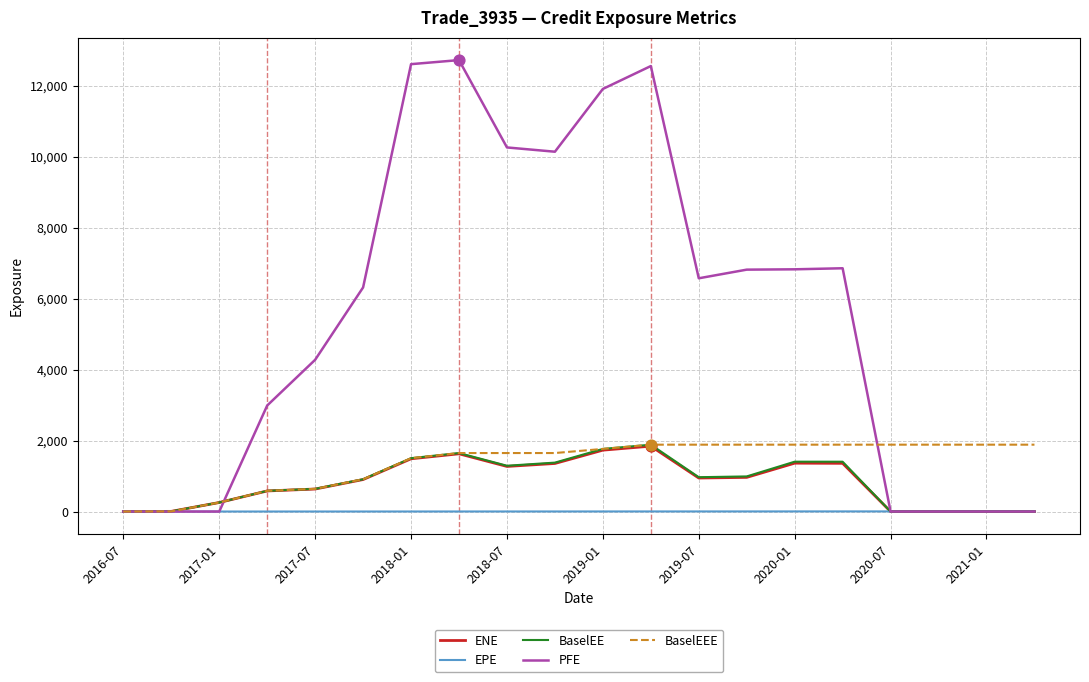

Which series has the widest spread of values?

PFE